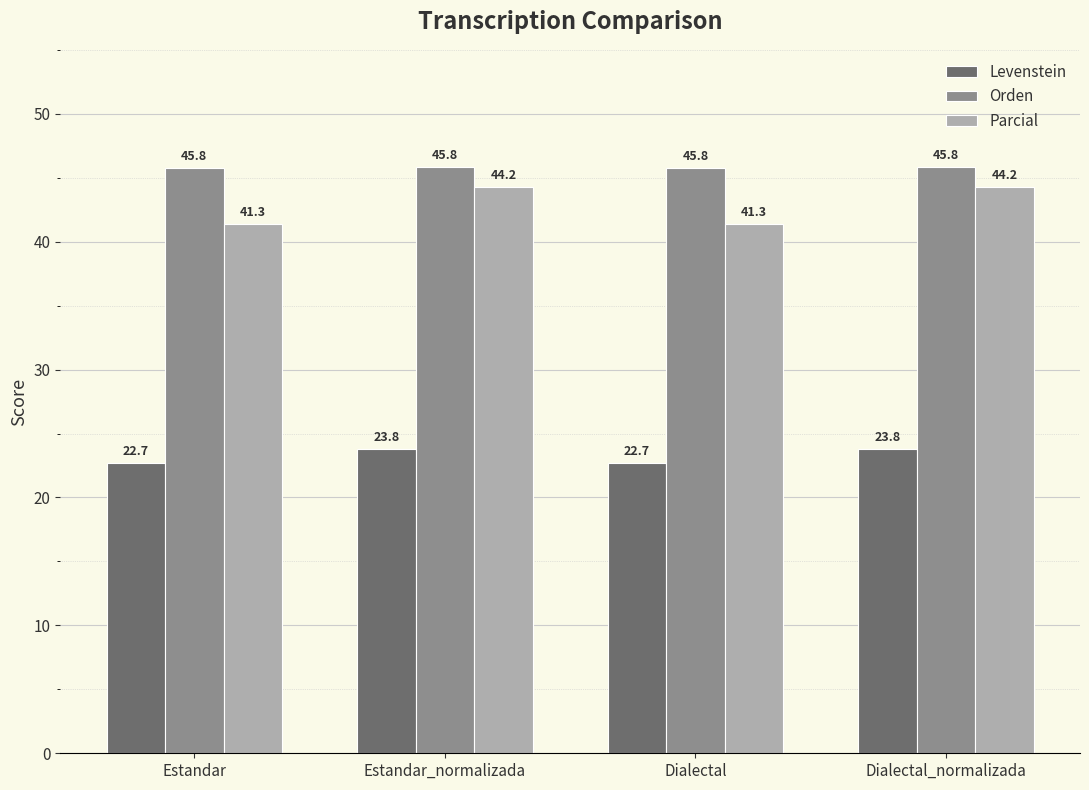

What are all the series names shown in the legend?

Levenstein, Orden, Parcial